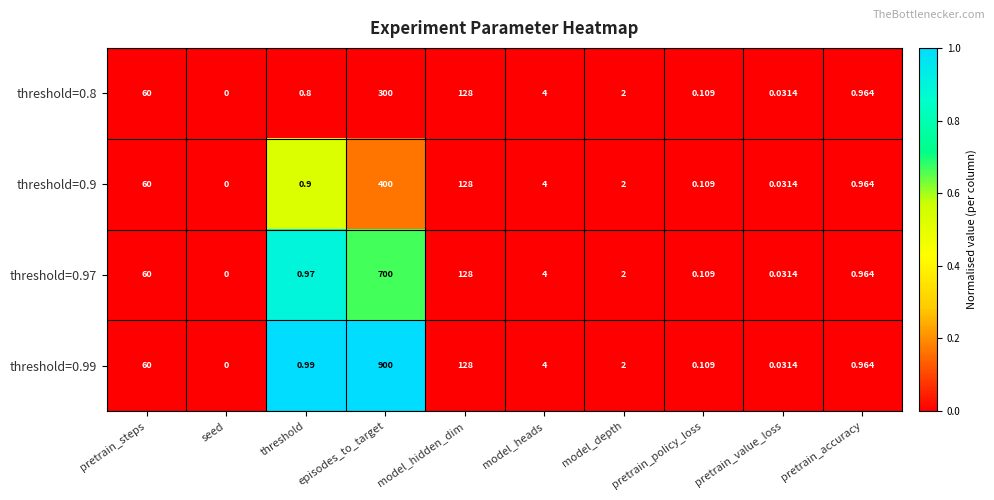

How many distinct data groups are displayed?

4